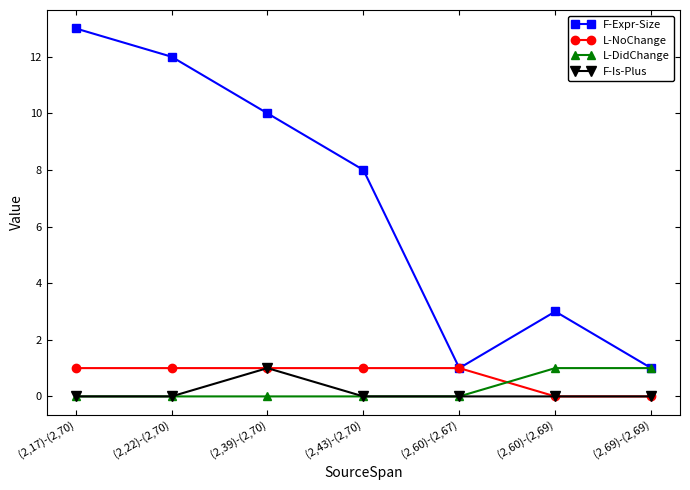

Is the value of L-DidChange at (2,69)-(2,69) greater than the value of F-Expr-Size at (2,22)-(2,70)?

No